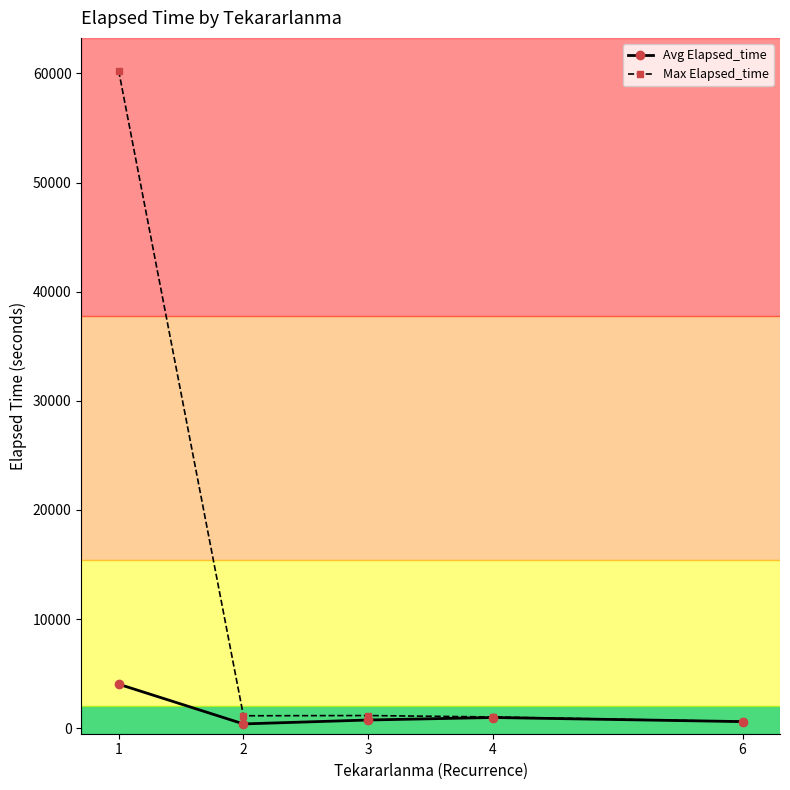

What is the total value across all series at 2?

1543.1